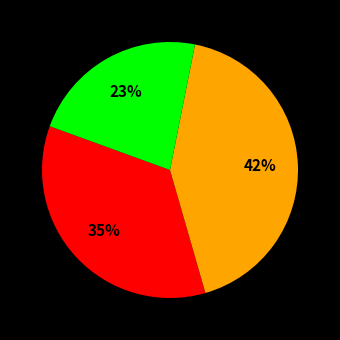

Is there any slice that represents more than half of the pie?

No